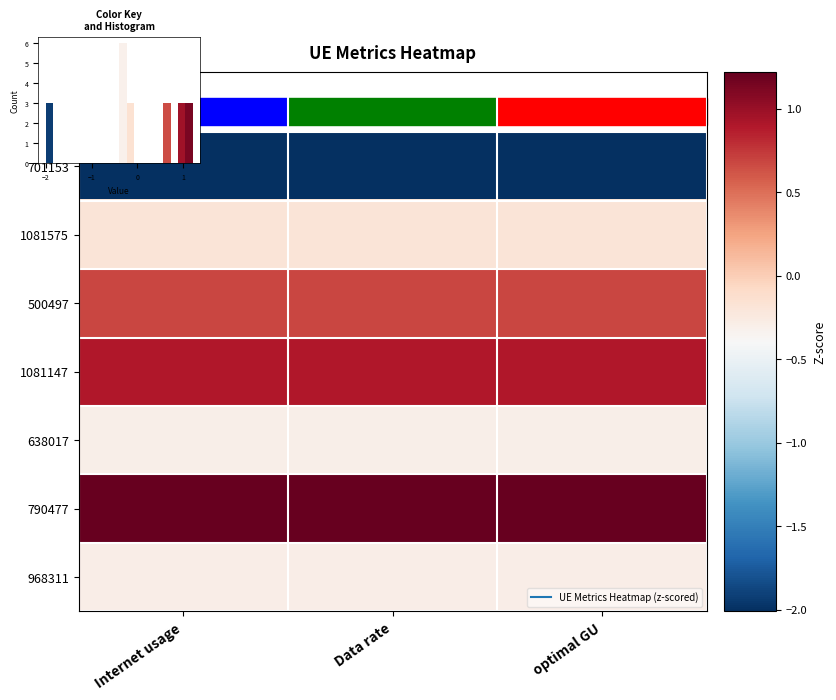

At how many categories does at least one series exceed 0?

3